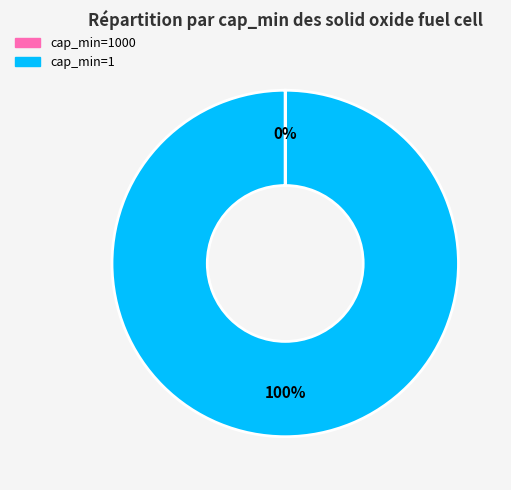

Does any single category account for the majority?

Yes